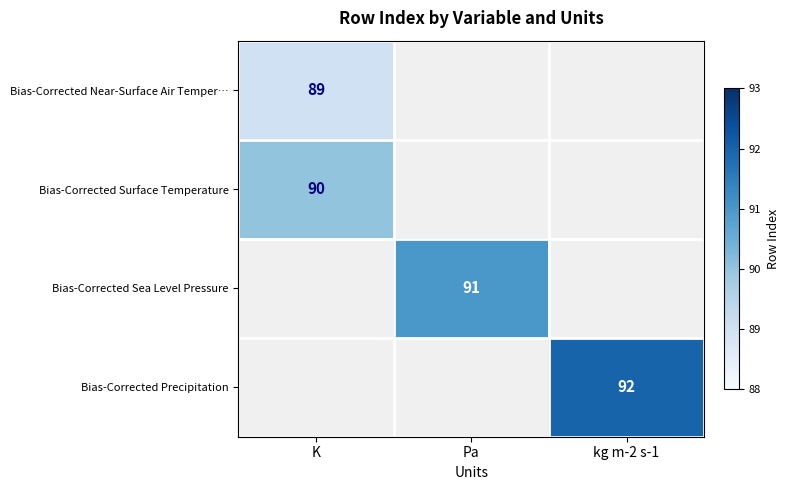

Is it true that Bias-Corrected Surface Temperature equals 57 at K?

False